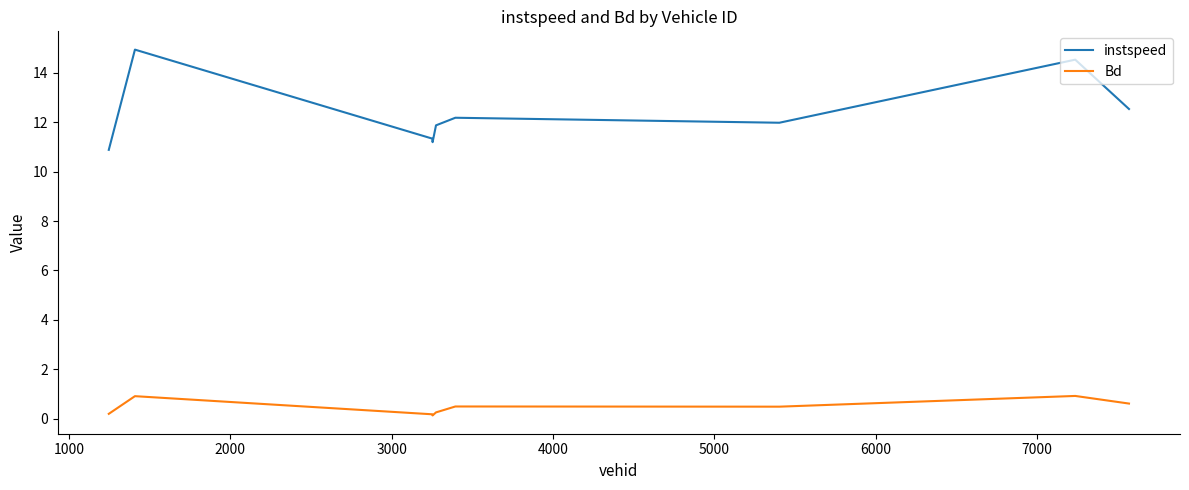

Count the number of data series in this chart.

2